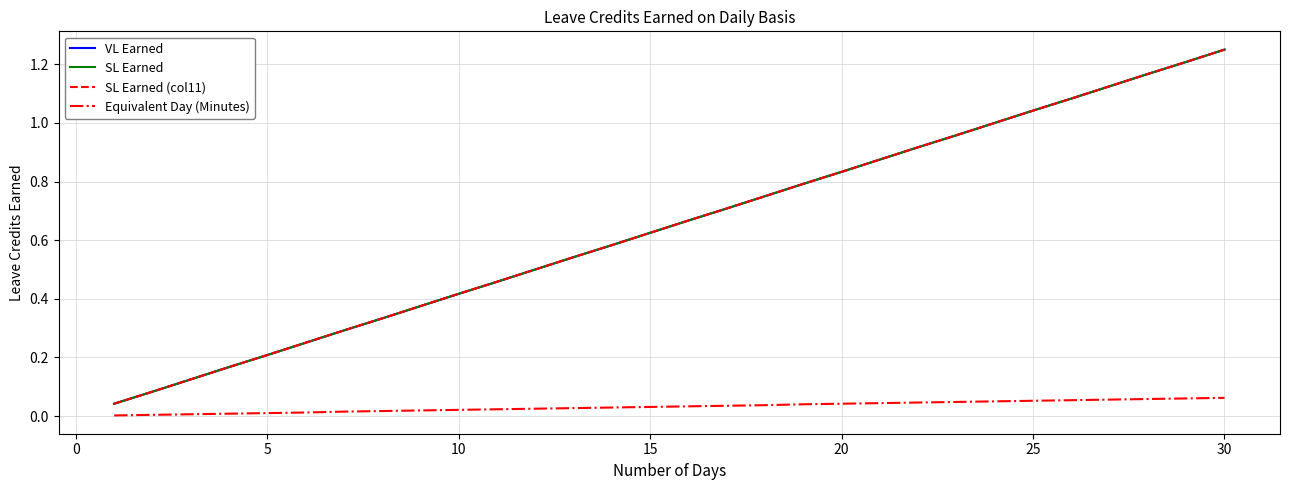

Does the chart have visible grid lines?

Yes